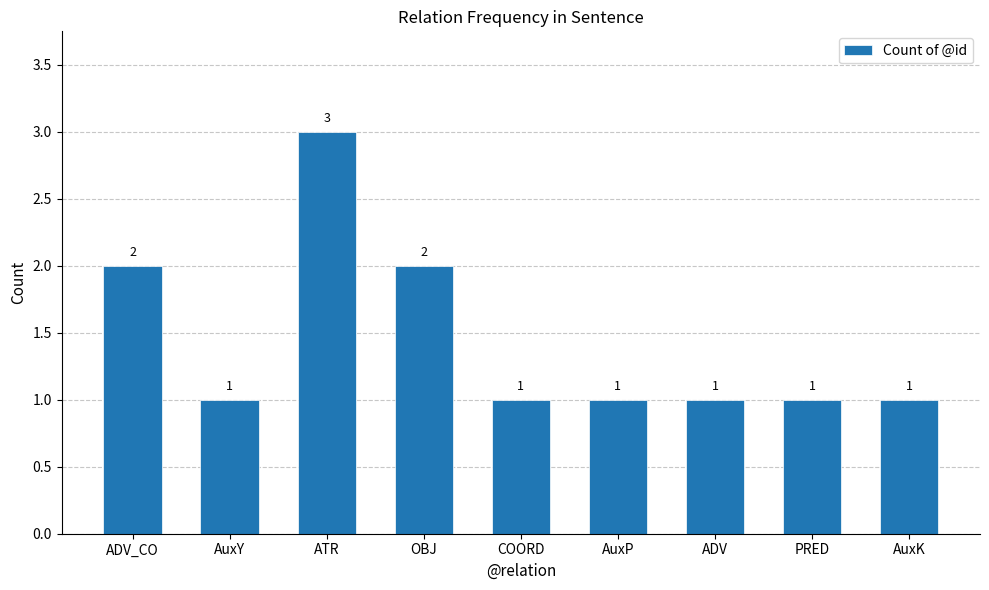

The chart shows a value of 1 at AuxK. True or false?

True